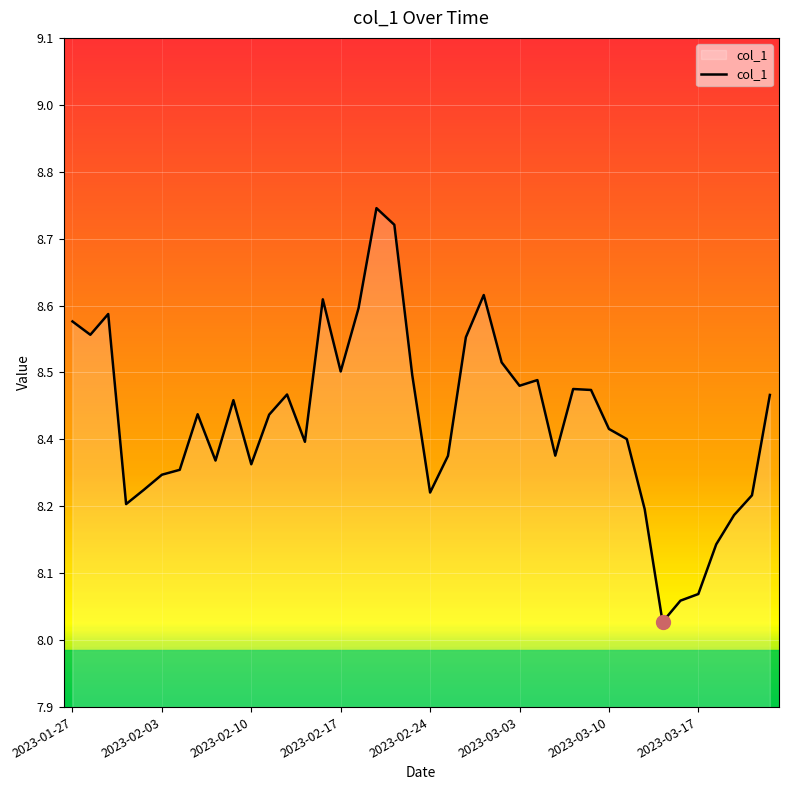

What is the difference between the maximum and second lowest values?

0.7